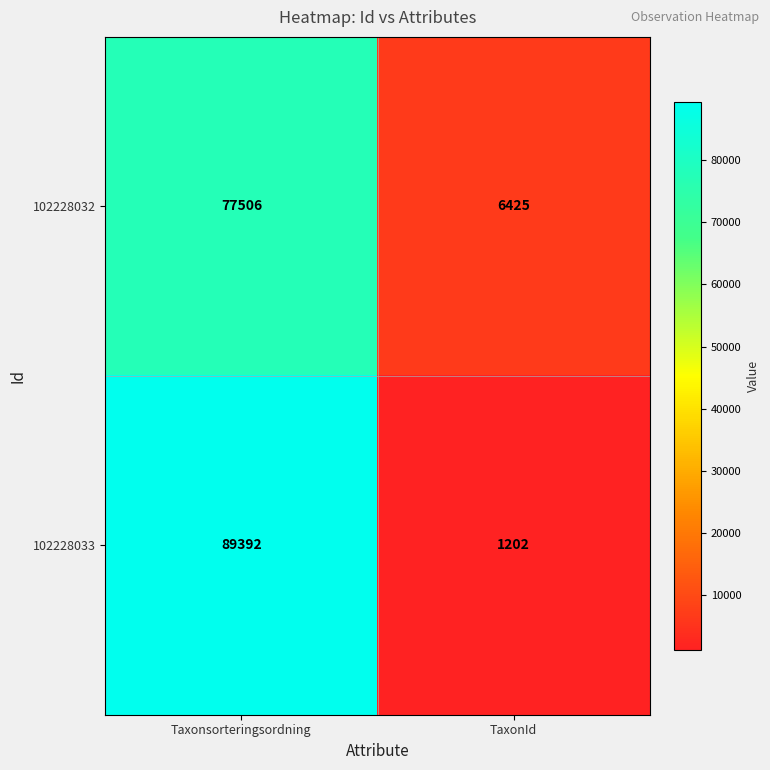

What is the highest value of the 102228032 series?

77506